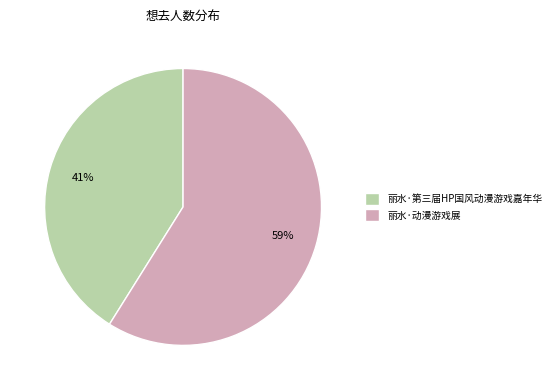

The 丽水·动漫游戏展 slice represents 59% of the pie. True or false?

True